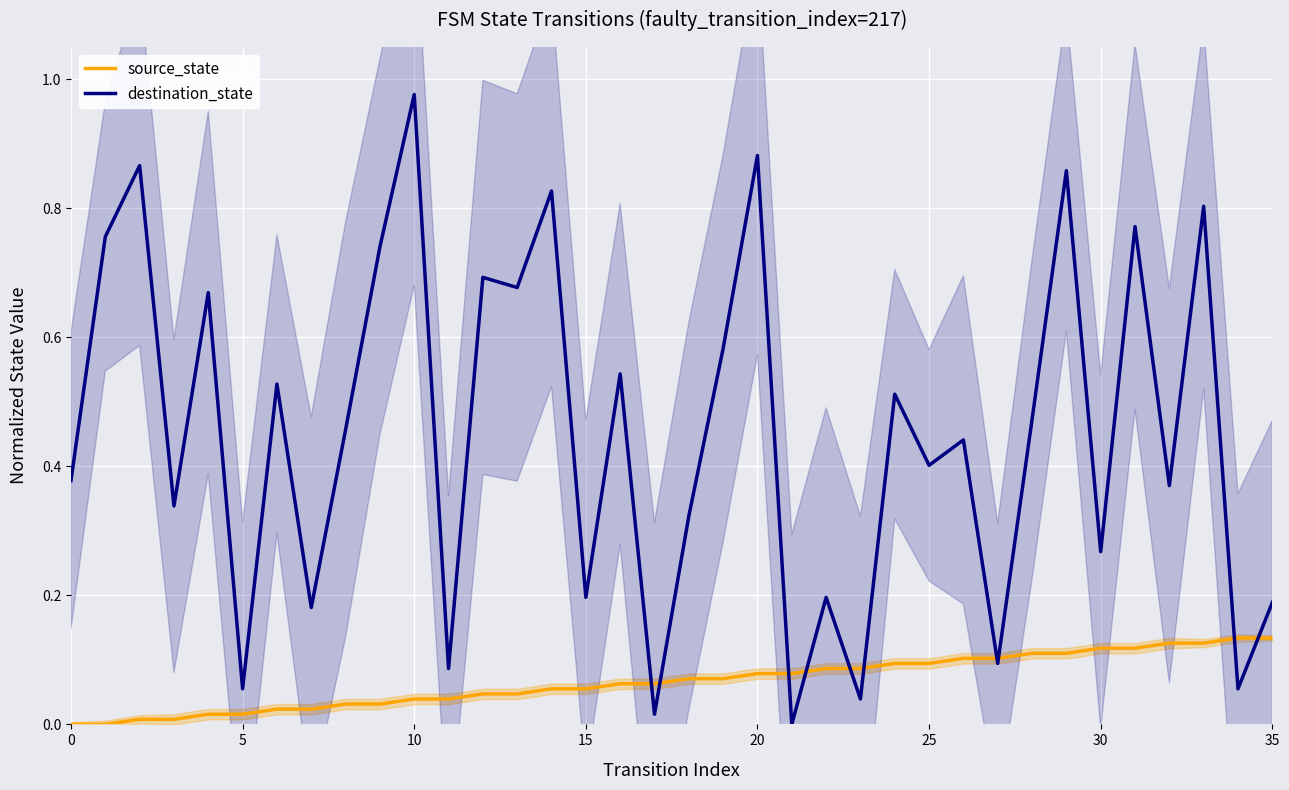

At how many categories does at least one series exceed 0?

36